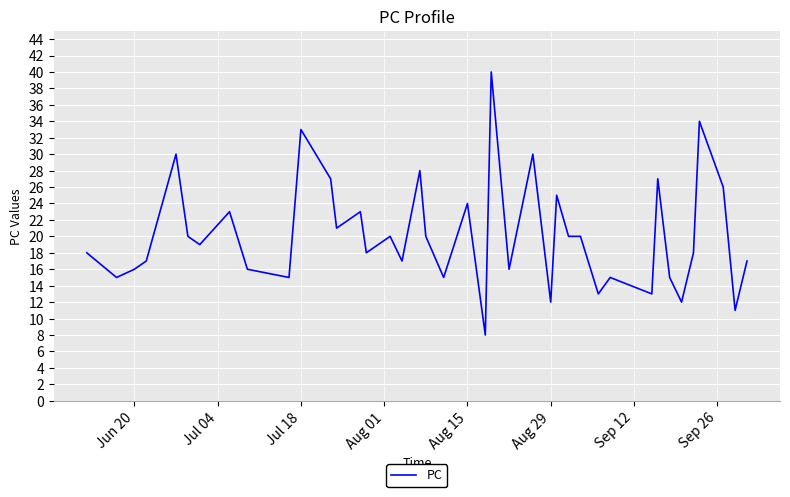

True or false: there are more than 1 points higher than both neighbors.

True